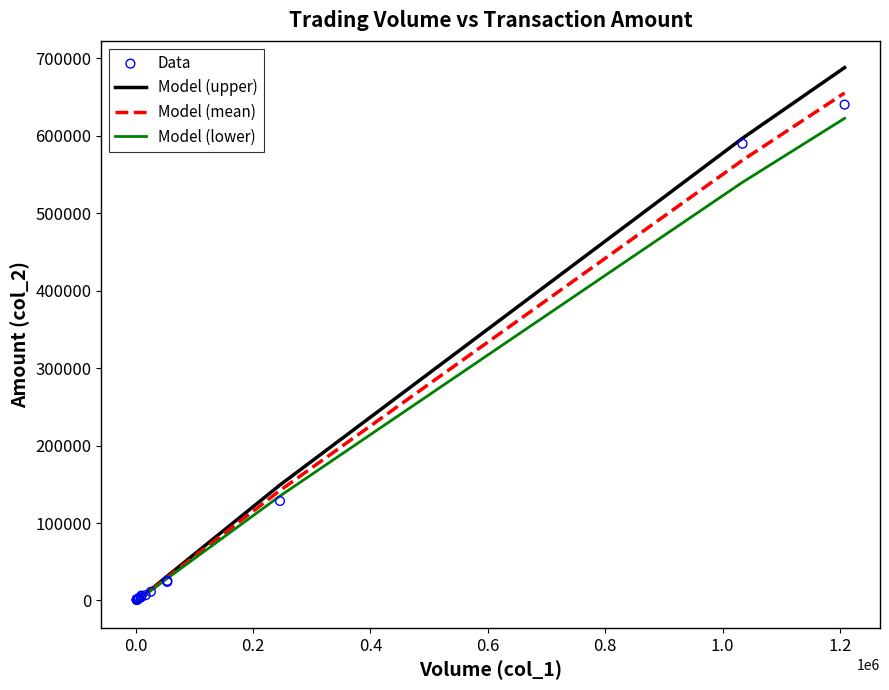

At how many categories does at least one series exceed 349150?

4